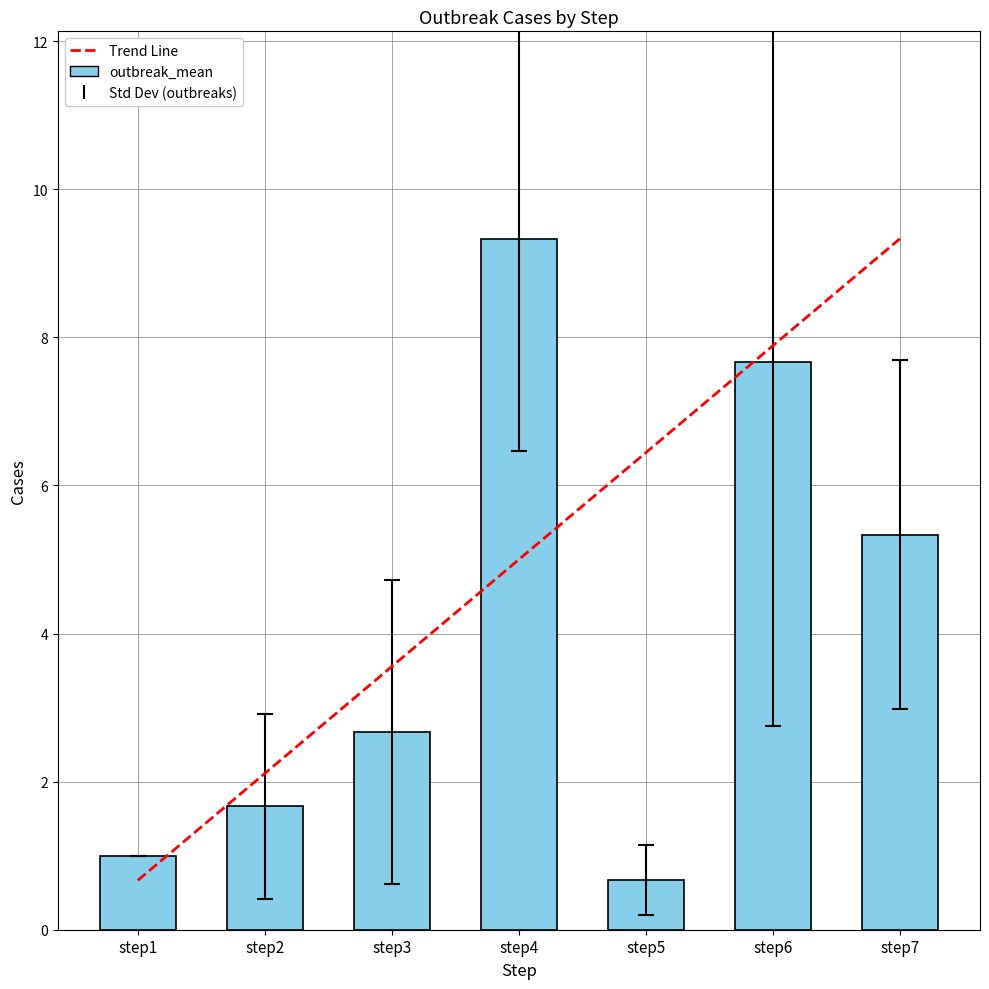

Reading left to right, extract all data points from this chart.

step1=1.0	step2=1.7	step3=2.7	step4=9.3	step5=0.7	step6=7.7	step7=5.3